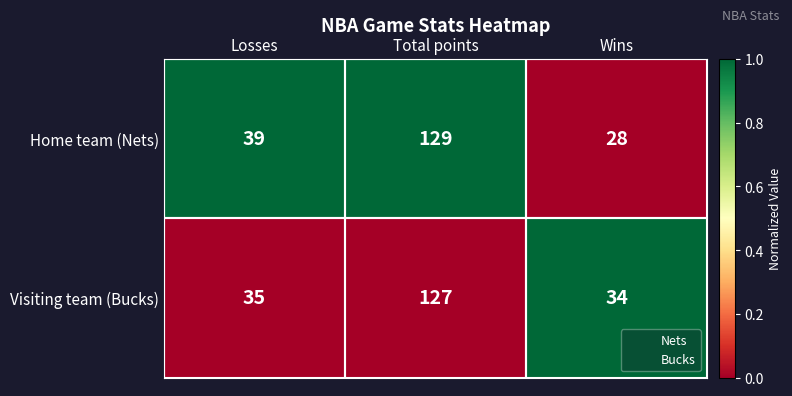

The Home team (Nets) series shows 16 at Wins. True or false?

False